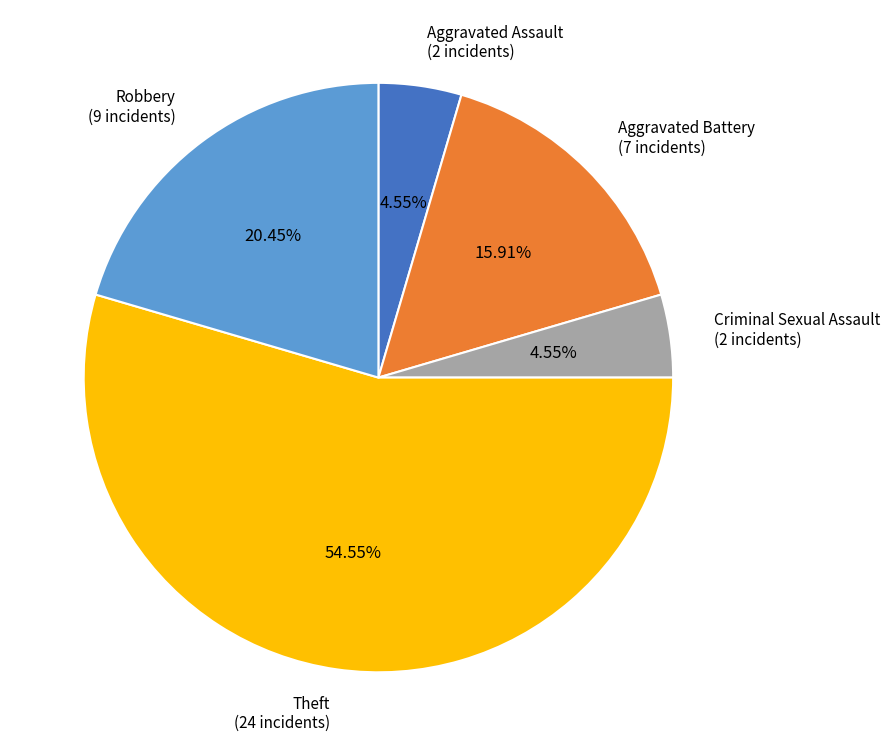

Is there a majority slice in this chart?

Yes